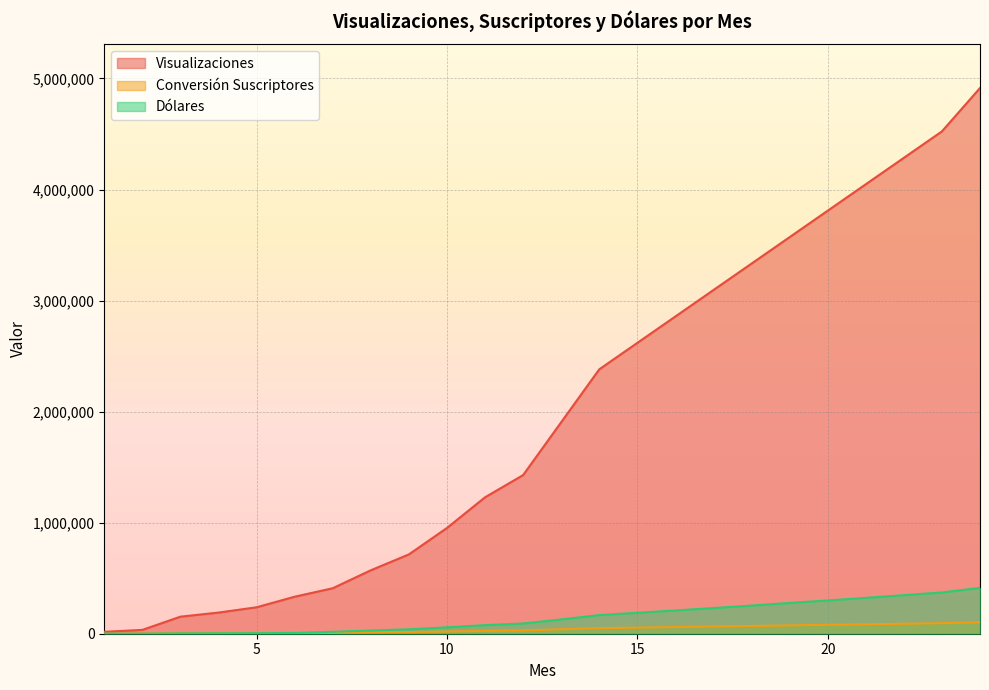

What is the average value of the Dólares series?

147649.4